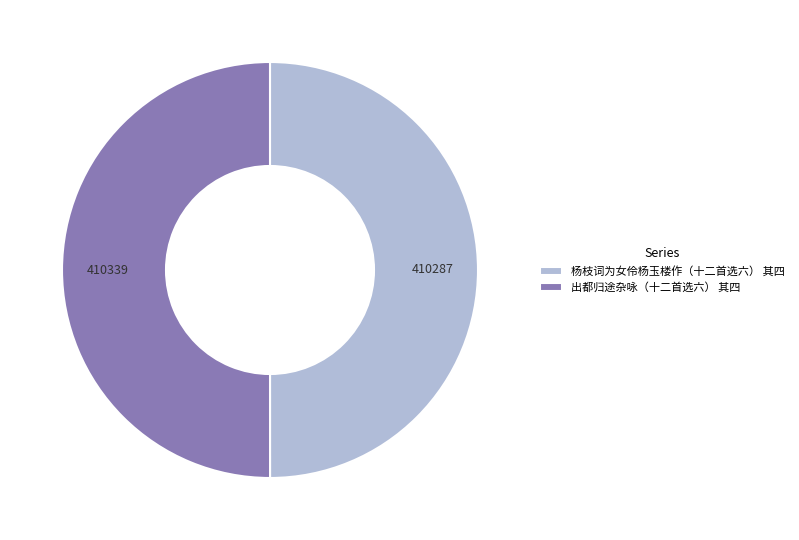

What is the ratio of the value at 出都归途杂咏（十二首选六） 其四 to the value at 杨枝词为女伶杨玉楼作（十二首选六） 其四?

1.0